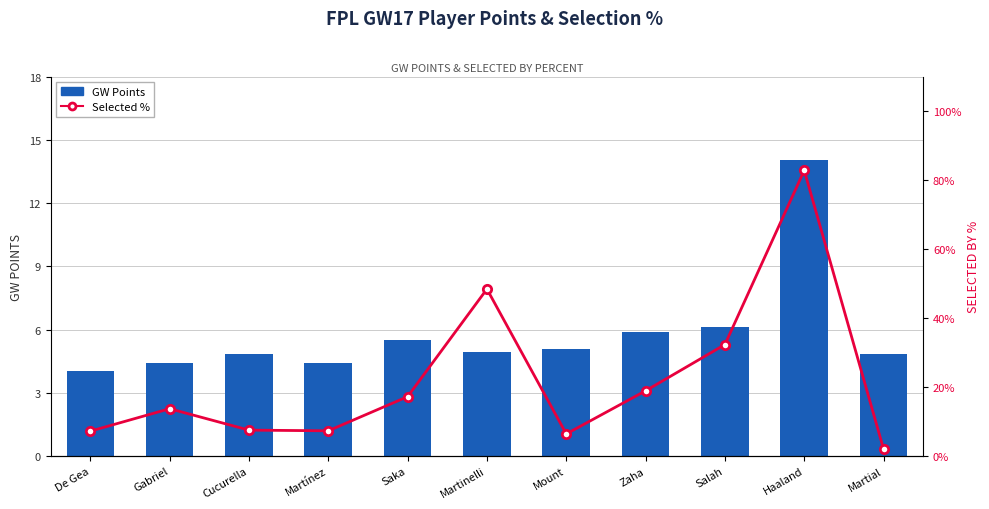

What are all the series names shown in the legend?

GW Points, Selected %